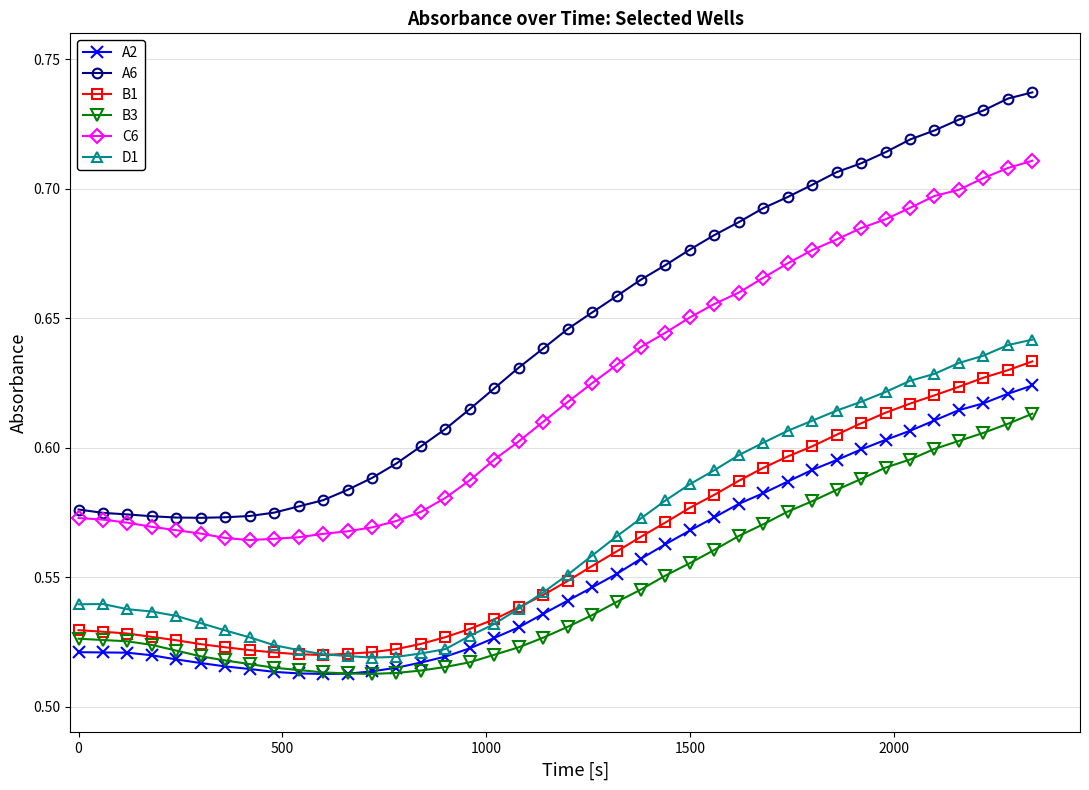

Count the D1 values in the range 0 to 1.

40